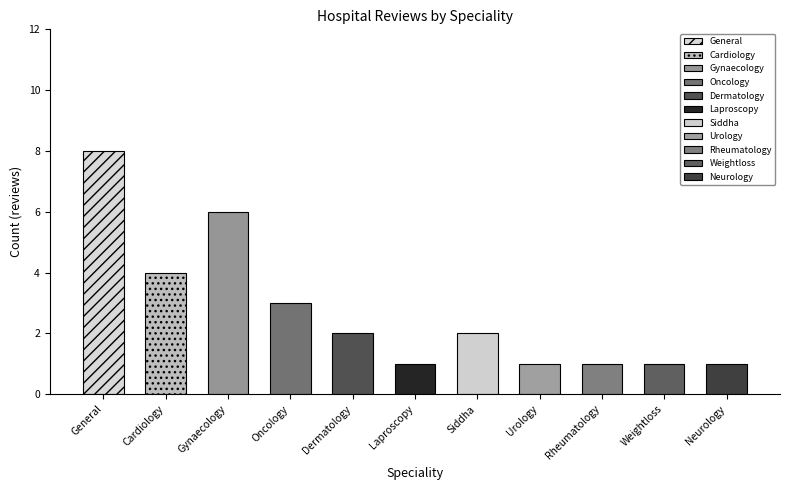

What is the average value?

3